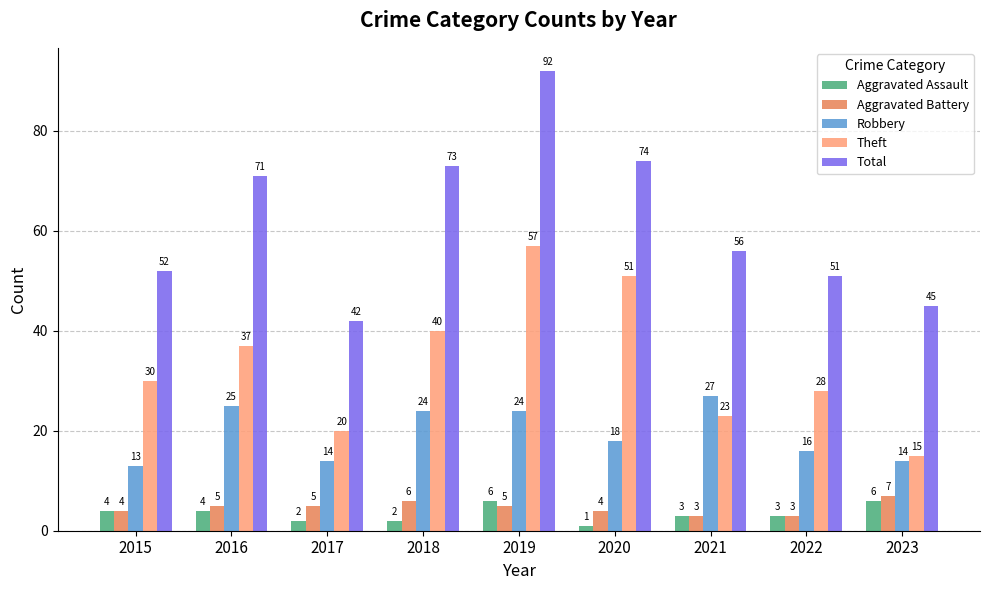

What is the total value across all series at 2022?

101